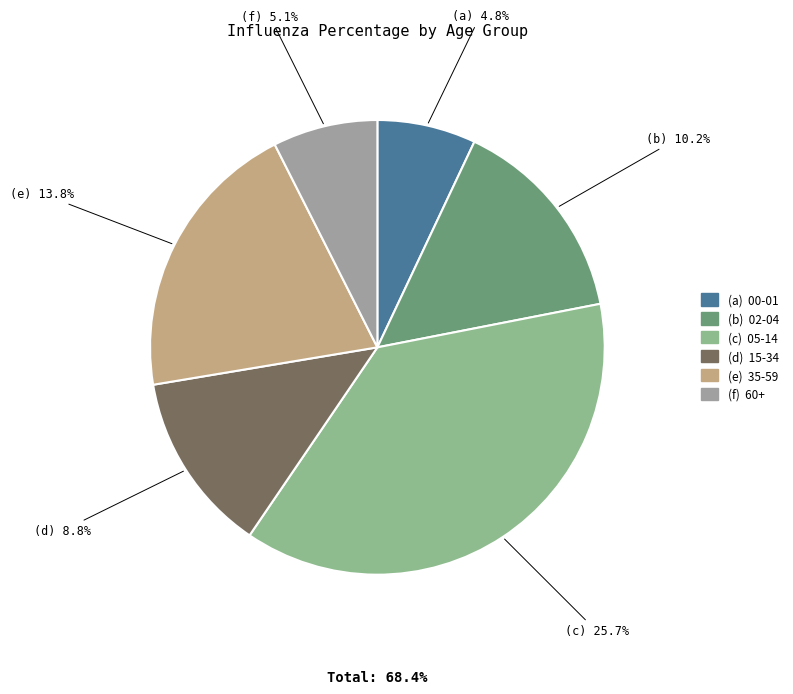

Is 60+ the majority of the pie?

No